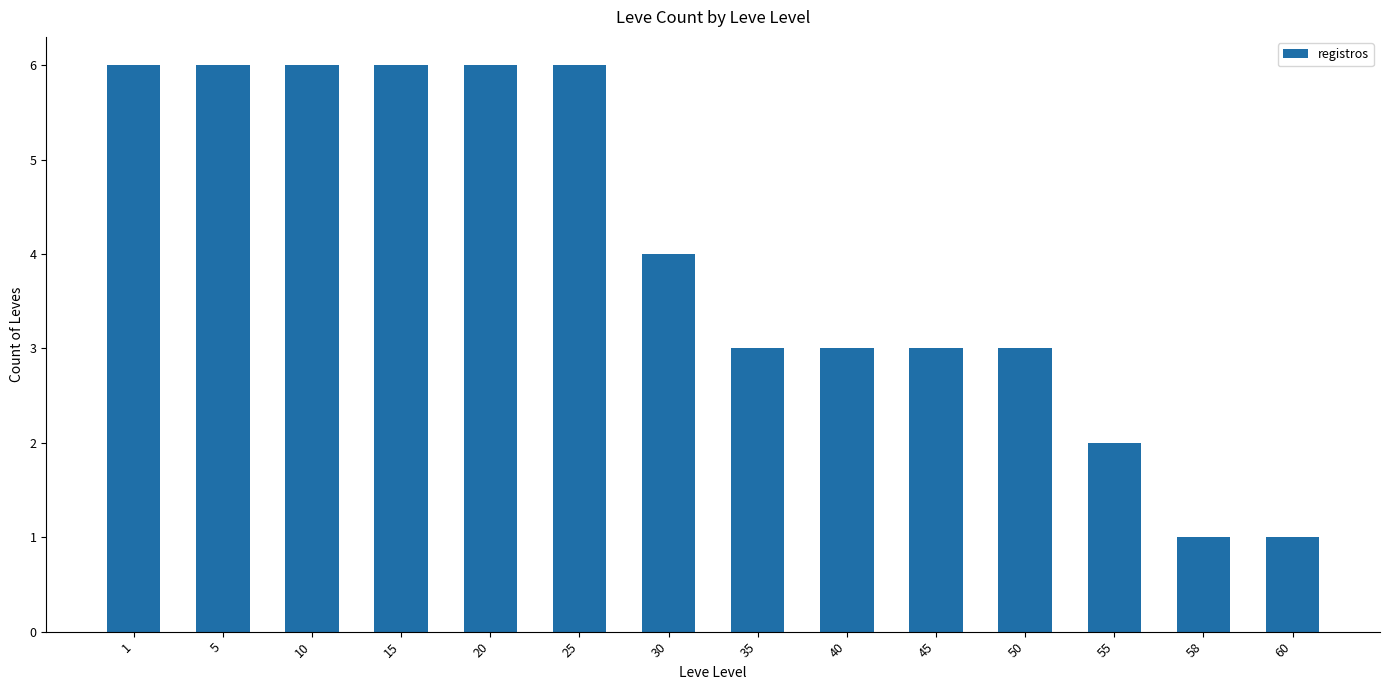

Reading right to left, extract all data points from this chart.

1	1	2	3	3	3	3	4	6	6	6	6	6	6